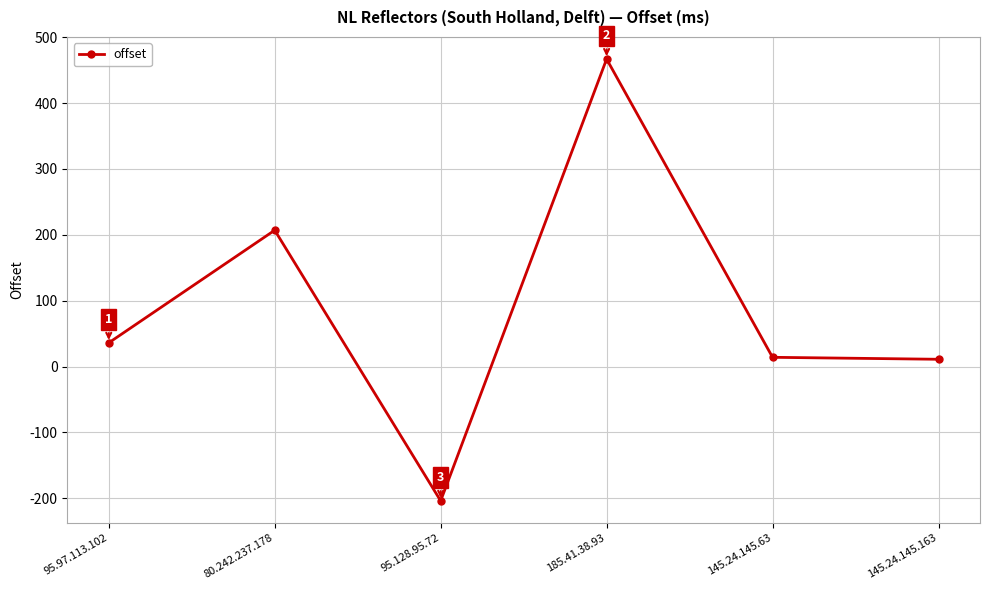

Approximately how many times larger is the value at 95.97.113.102 compared to 185.41.38.93?

0.1